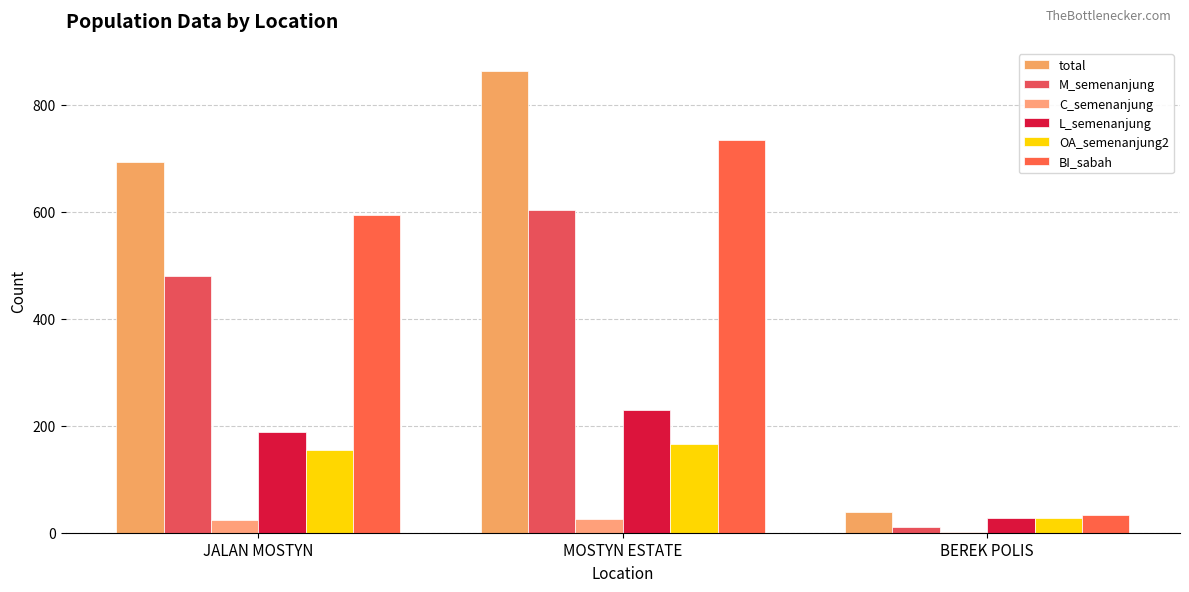

Which series has the largest total across all categories?

total